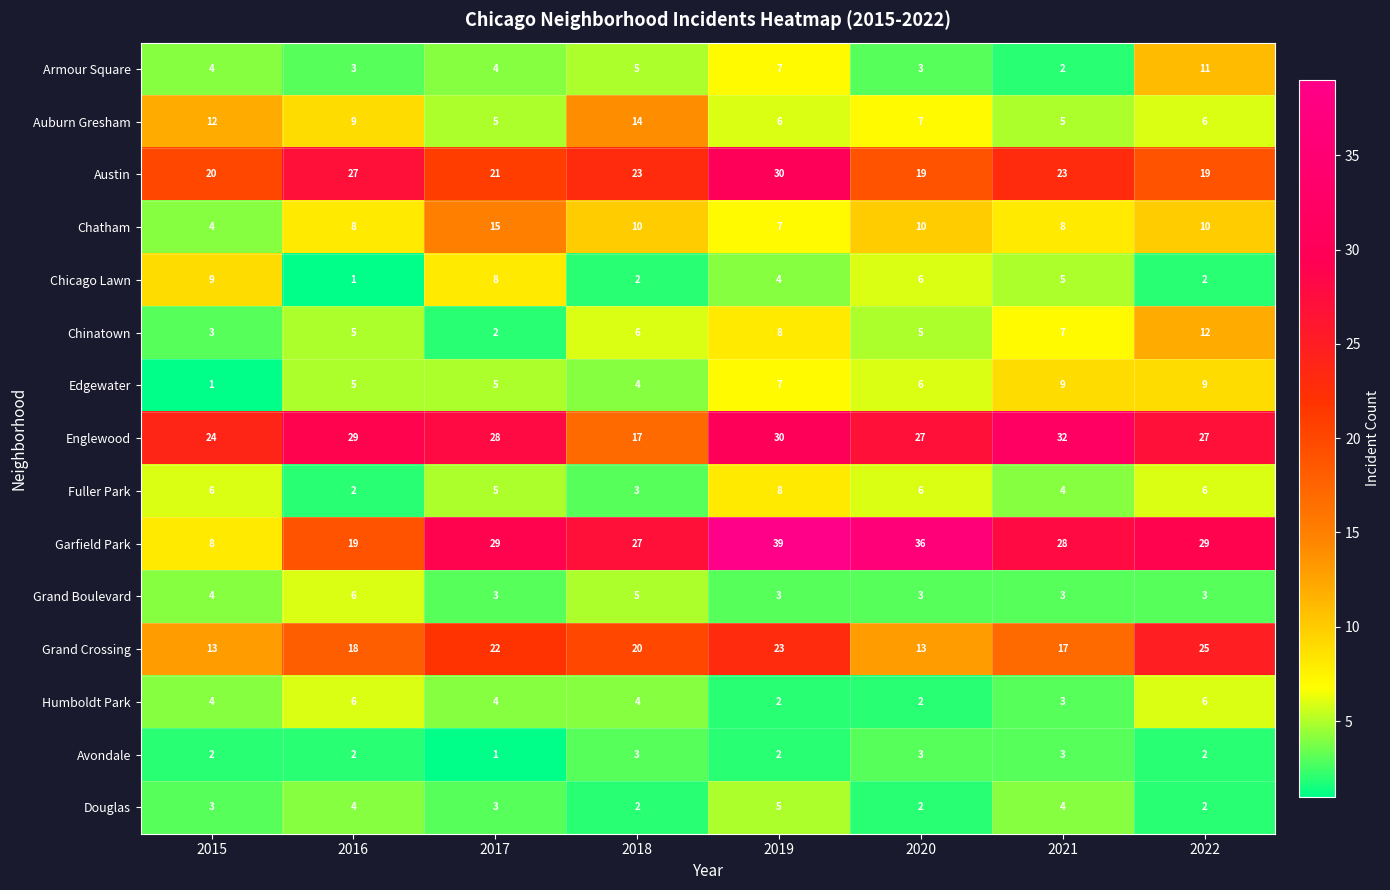

What is the sum of all Douglas values?

25